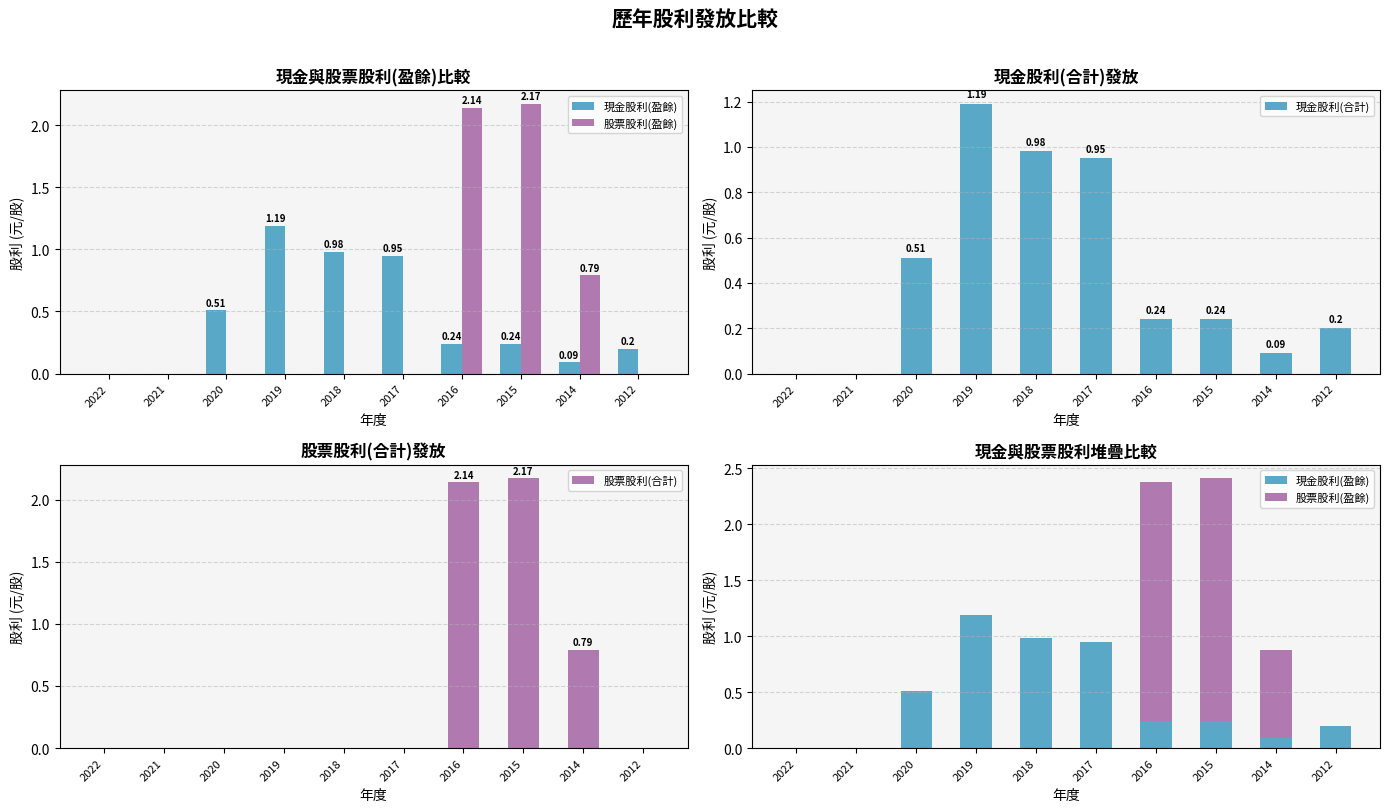

The value of 現金股利(合計) at 2021 is 0.0. True or false?

True